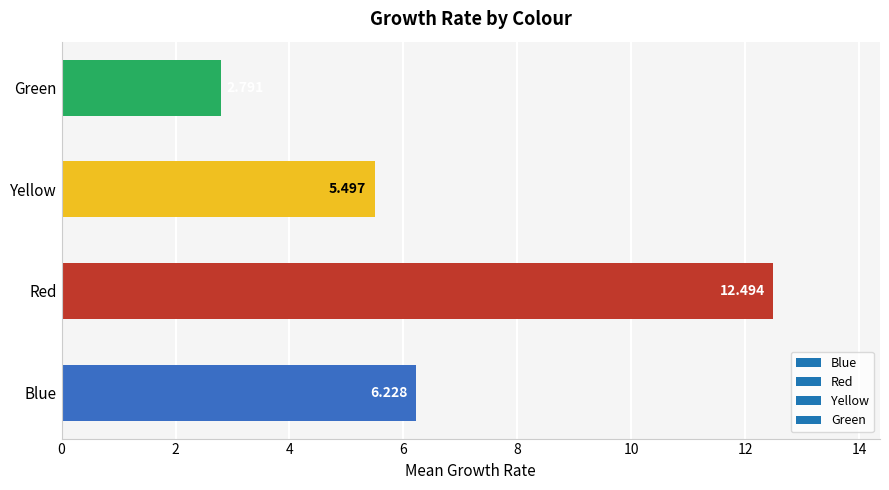

Where is the data nearest to the value 7?

Blue